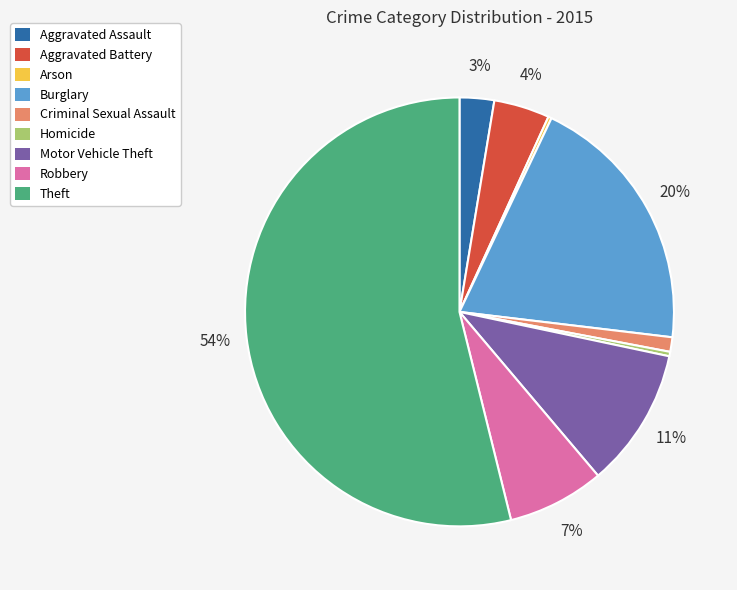

Do Aggravated Assault and Robbery together represent more than half of the pie?

No